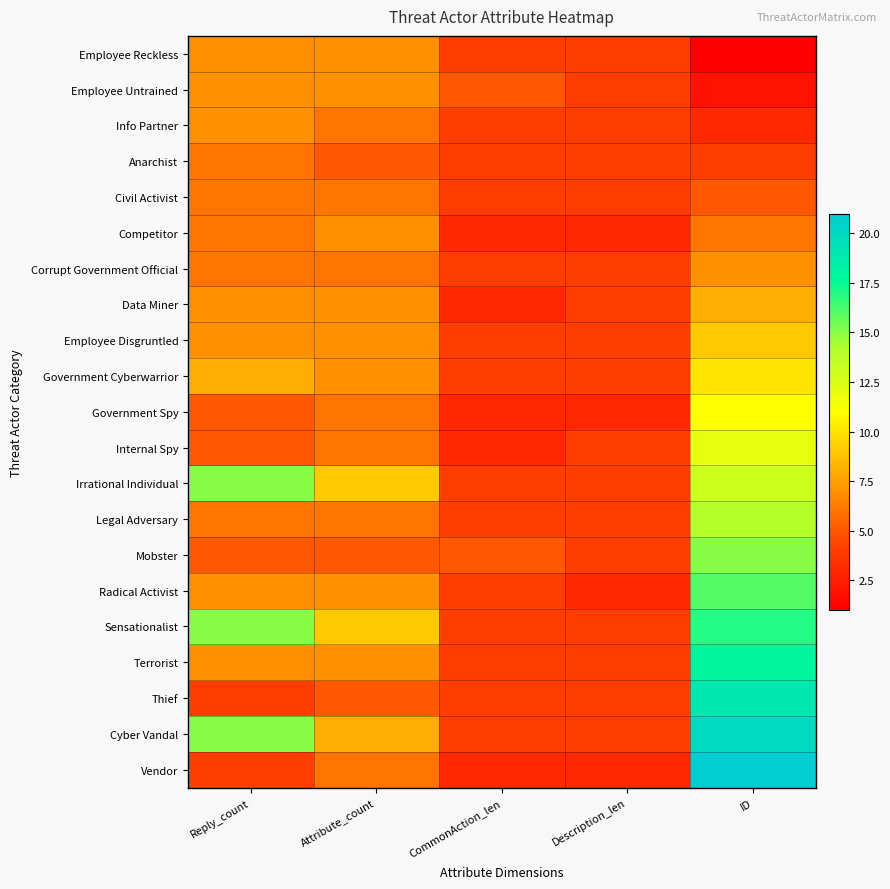

Reading left to right, what are all the values shown in this chart?

Employee Reckless: Reply_count=7	Attribute_count=7	CommonAction_len=4	Description_len=4	ID=1
Employee Untrained: Reply_count=7	Attribute_count=7	CommonAction_len=5	Description_len=4	ID=2
Info Partner: Reply_count=7	Attribute_count=6	CommonAction_len=4	Description_len=4	ID=3
Anarchist: Reply_count=6	Attribute_count=5	CommonAction_len=4	Description_len=4	ID=4
Civil Activist: Reply_count=6	Attribute_count=6	CommonAction_len=4	Description_len=4	ID=5
Competitor: Reply_count=6	Attribute_count=7	CommonAction_len=3	Description_len=3	ID=6
Corrupt Government Official: Reply_count=6	Attribute_count=6	CommonAction_len=4	Description_len=4	ID=7
Data Miner: Reply_count=7	Attribute_count=7	CommonAction_len=3	Description_len=4	ID=8
Employee Disgruntled: Reply_count=7	Attribute_count=7	CommonAction_len=4	Description_len=4	ID=9
Government Cyberwarrior: Reply_count=8	Attribute_count=7	CommonAction_len=4	Description_len=4	ID=10
Government Spy: Reply_count=5	Attribute_count=6	CommonAction_len=3	Description_len=3	ID=11
Internal Spy: Reply_count=5	Attribute_count=6	CommonAction_len=3	Description_len=4	ID=12
Irrational Individual: Reply_count=15	Attribute_count=9	CommonAction_len=4	Description_len=4	ID=13
Legal Adversary: Reply_count=6	Attribute_count=6	CommonAction_len=4	Description_len=4	ID=14
Mobster: Reply_count=5	Attribute_count=5	CommonAction_len=5	Description_len=4	ID=15
Radical Activist: Reply_count=7	Attribute_count=7	CommonAction_len=4	Description_len=3	ID=16
Sensationalist: Reply_count=15	Attribute_count=9	CommonAction_len=4	Description_len=4	ID=17
Terrorist: Reply_count=7	Attribute_count=7	CommonAction_len=4	Description_len=4	ID=18
Thief: Reply_count=4	Attribute_count=5	CommonAction_len=4	Description_len=4	ID=19
Cyber Vandal: Reply_count=15	Attribute_count=8	CommonAction_len=4	Description_len=4	ID=20
Vendor: Reply_count=4	Attribute_count=6	CommonAction_len=3	Description_len=3	ID=21